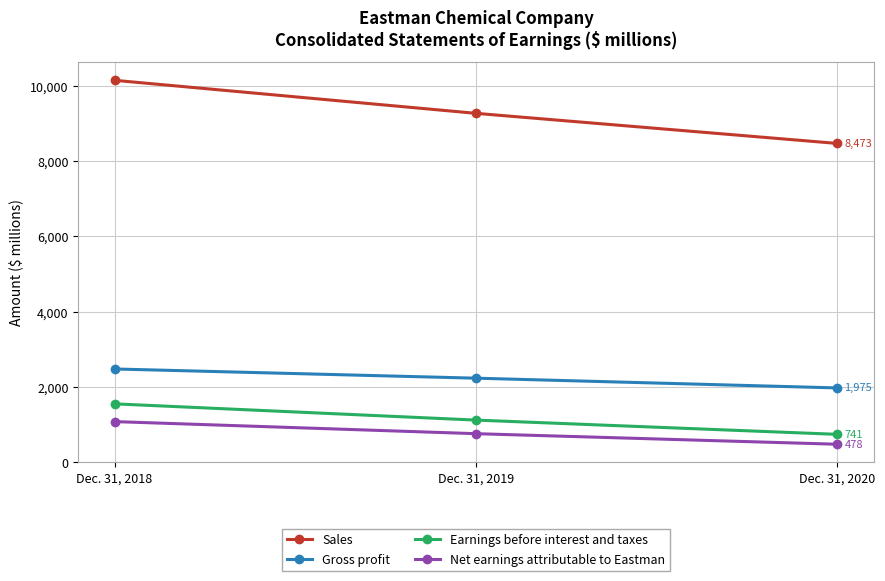

What are all the series names shown in the legend?

Sales, Gross profit, Earnings before interest and taxes, Net earnings attributable to Eastman